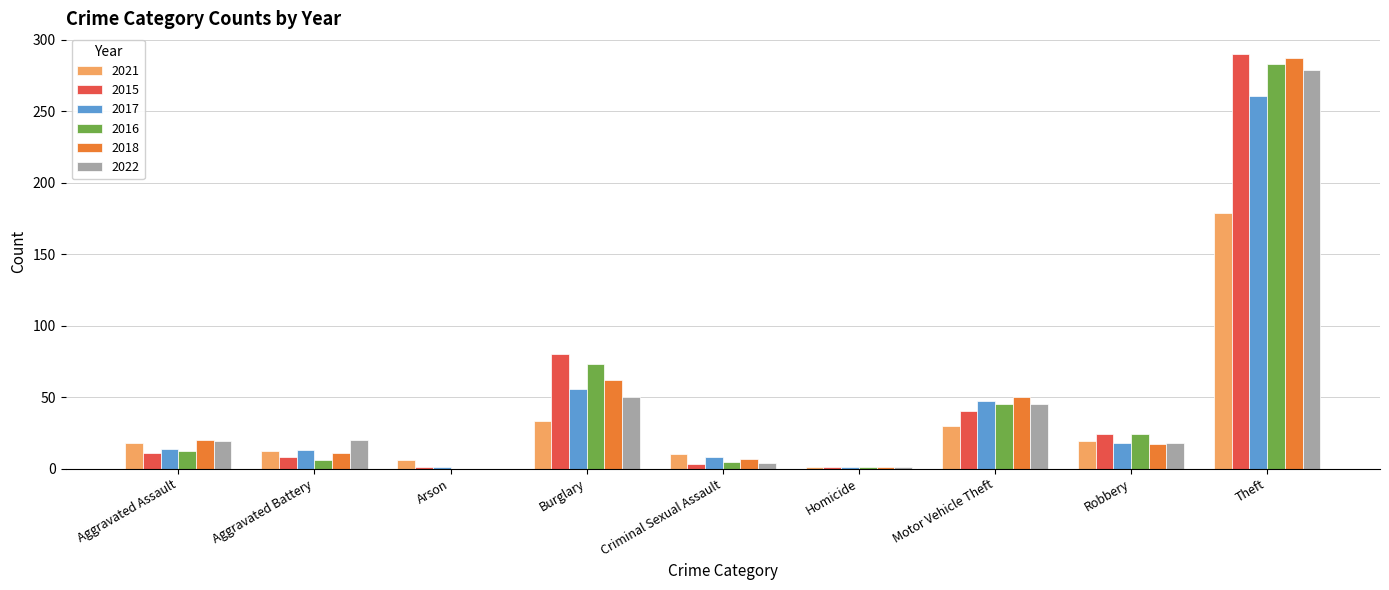

The 2022 series shows 18 at Robbery. True or false?

True